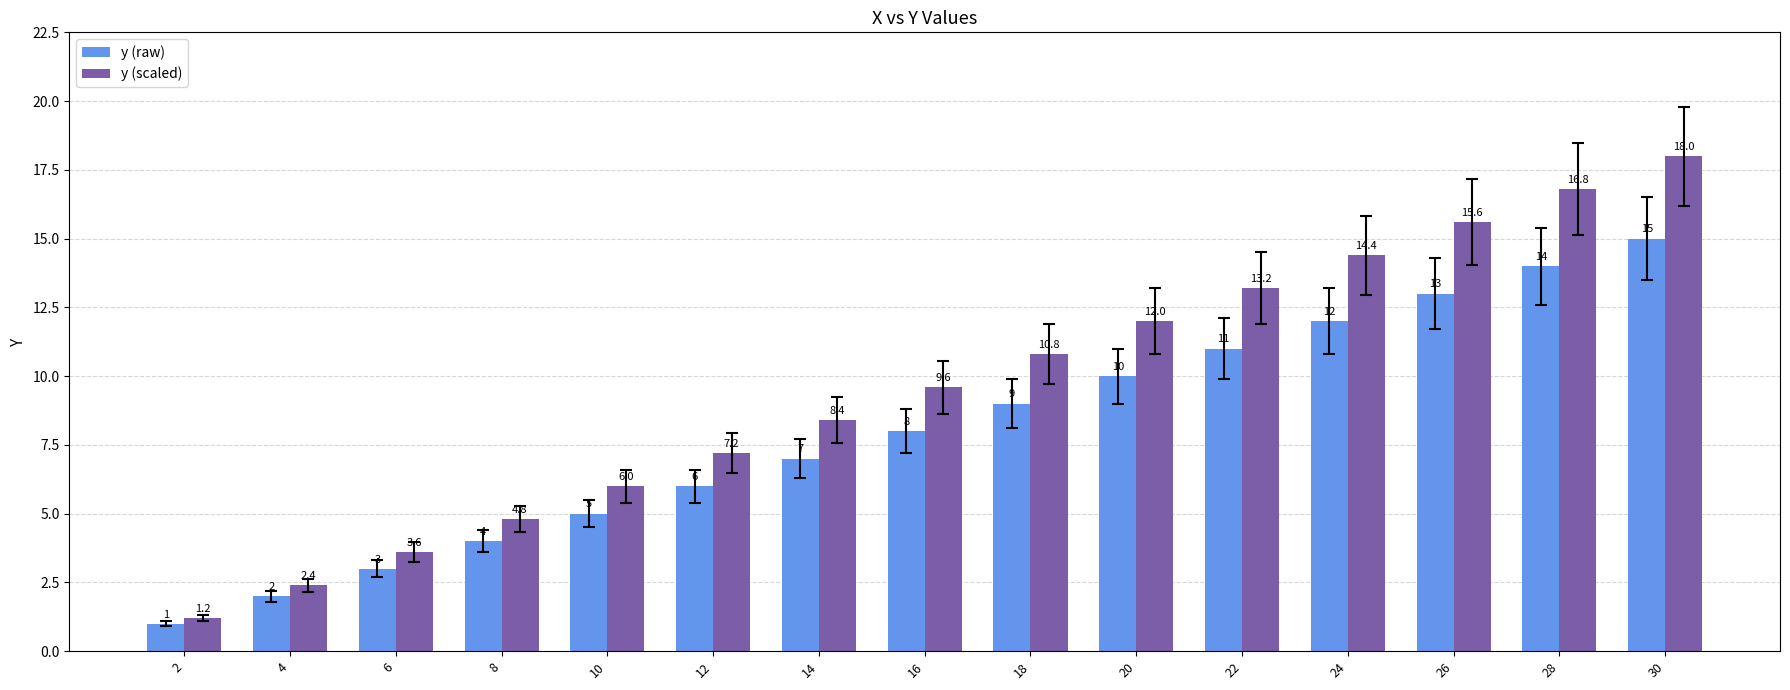

Which series has the widest spread of values?

y (scaled)